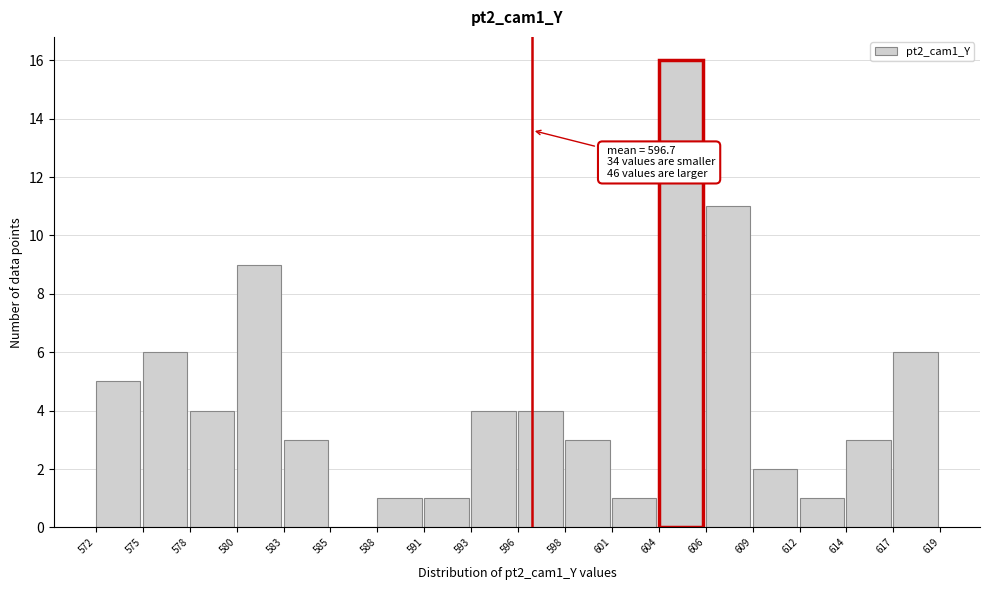

Which range on the x-axis has the tallest bar?

604 to 606